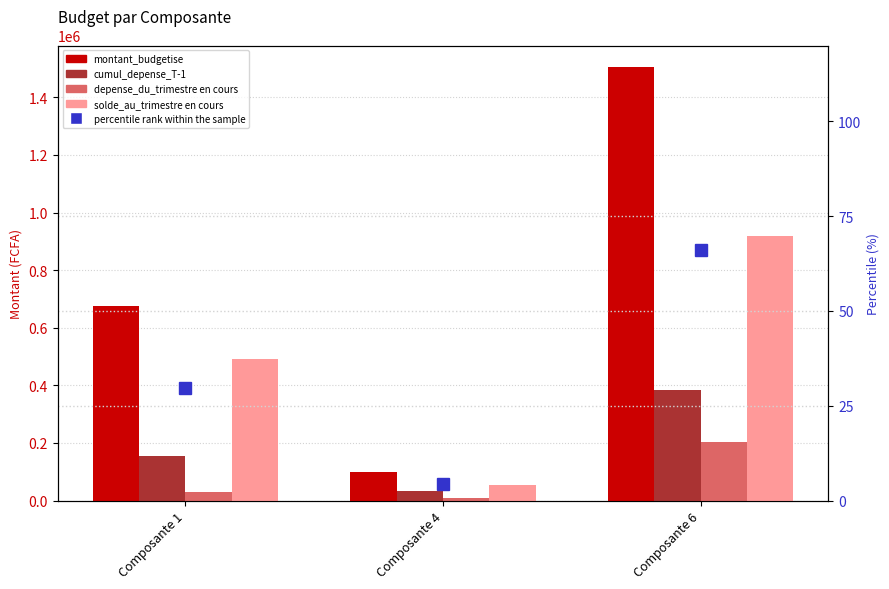

Read the cumul_depense_T-1 value at Composante 1.

154993.9